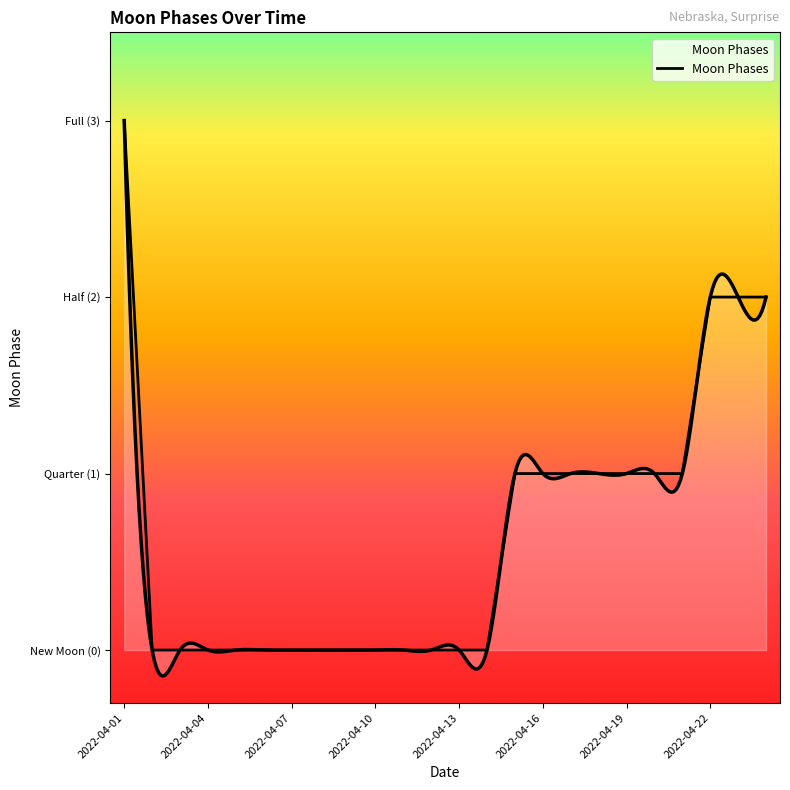

What is the difference between the maximum and minimum values?

3